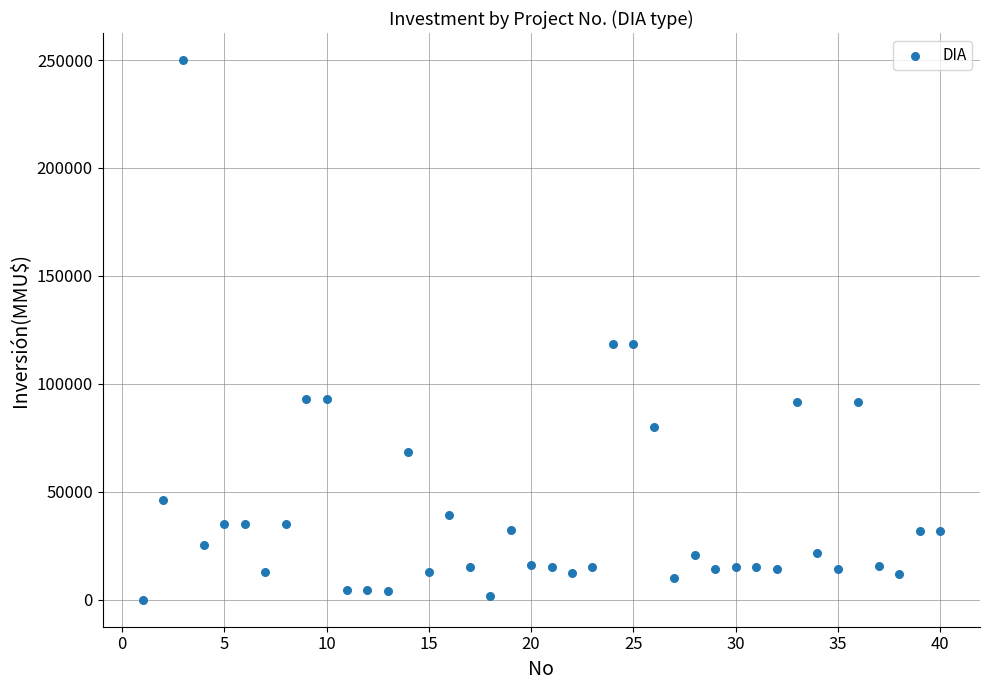

What is the range of Y values (max minus min)?

250000